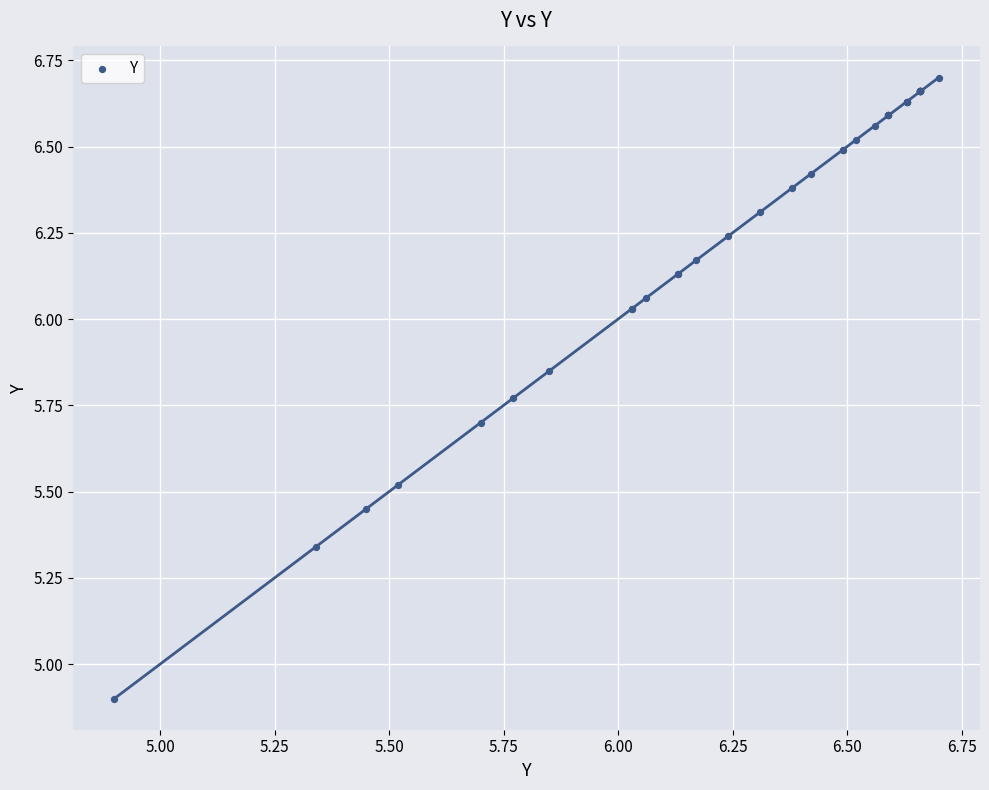

What Y value in the scatter plot is closest to 5?

4.9